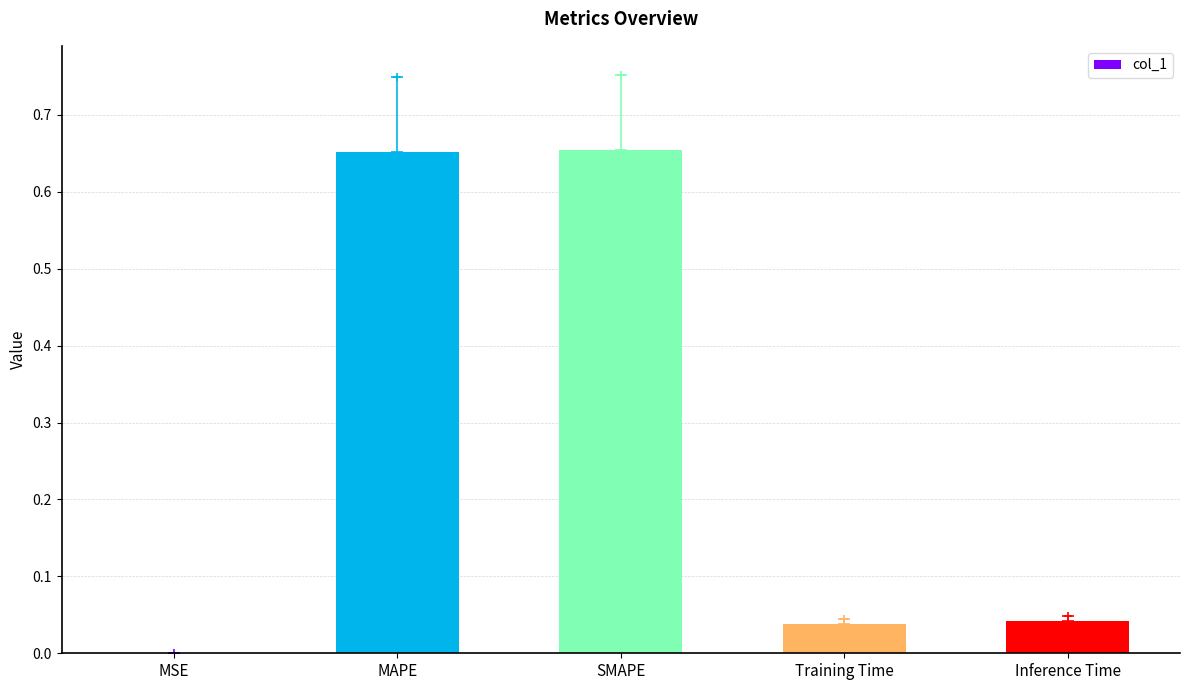

What is the sum of all values?

1.4